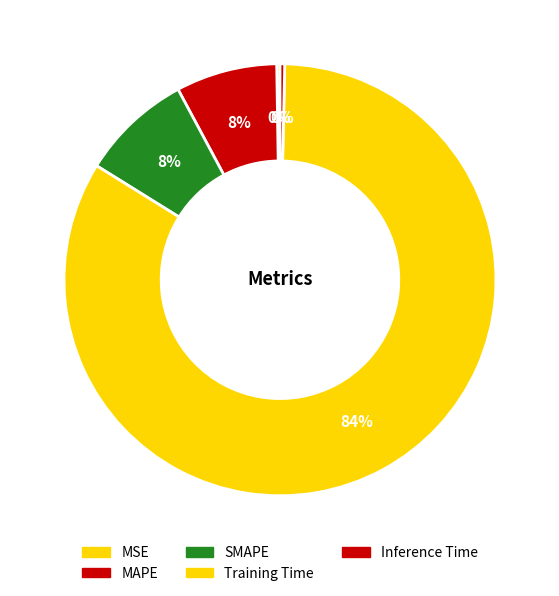

Between MAPE and MSE, which is larger?

MAPE